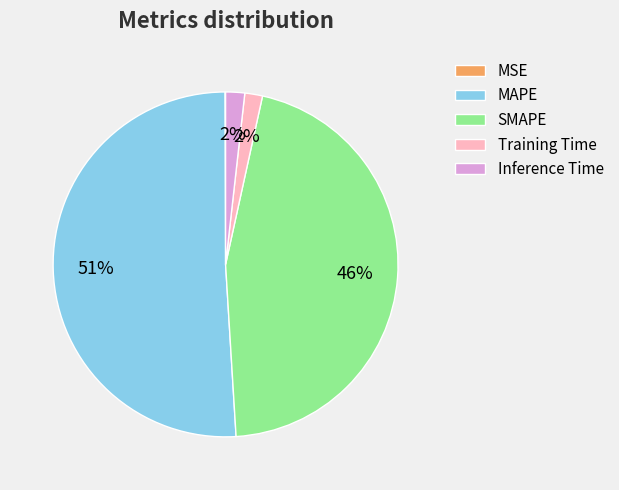

To the nearest percent, what portion does SMAPE represent?

46%